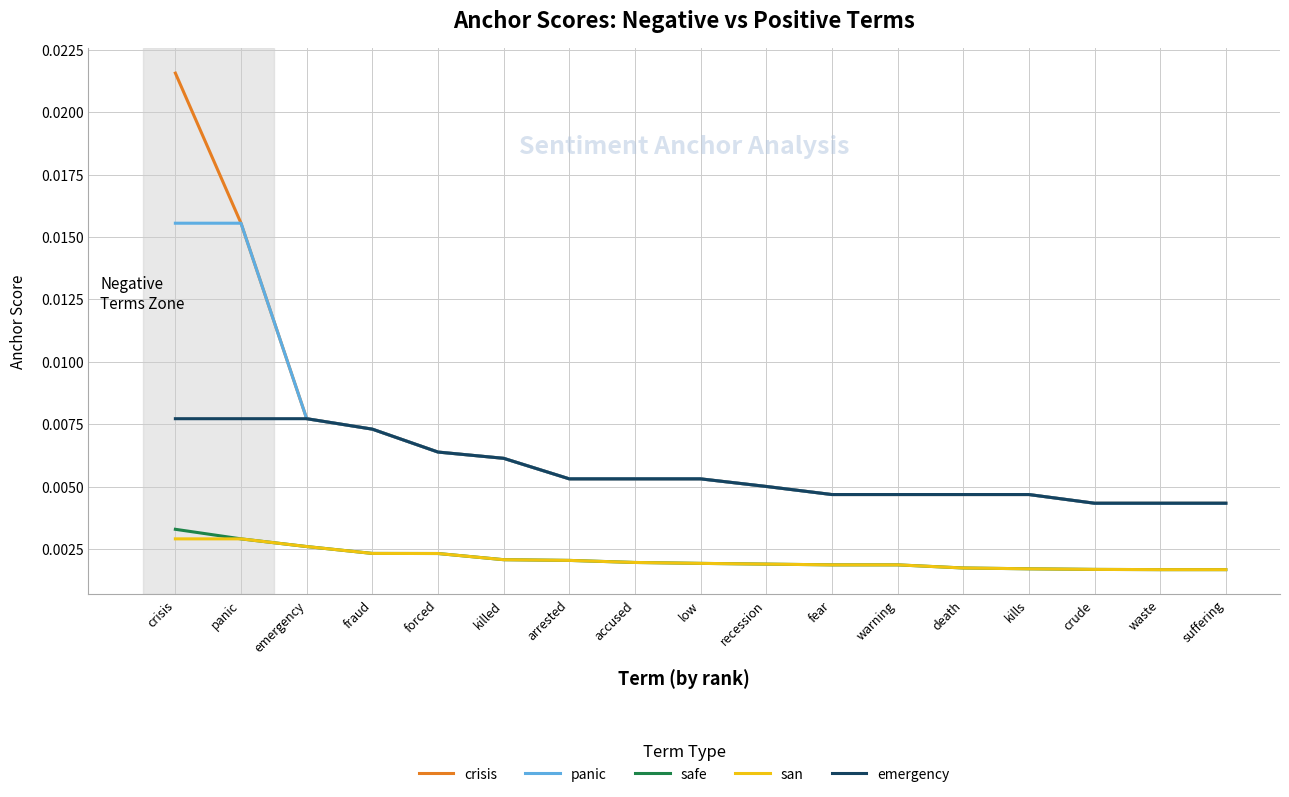

Does the chart have visible grid lines?

Yes